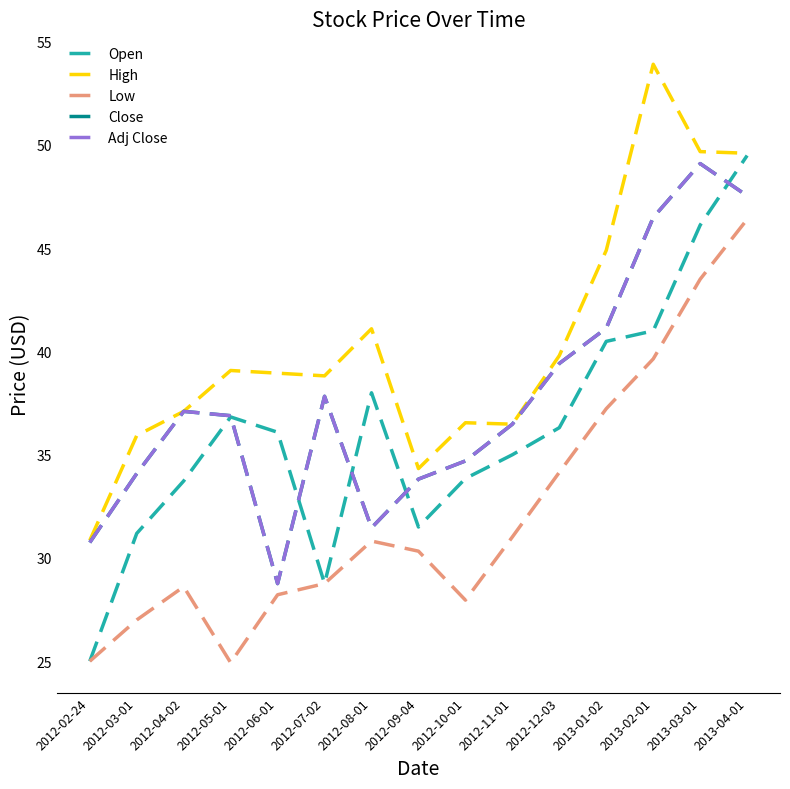

At how many categories does at least one series exceed 27?

15